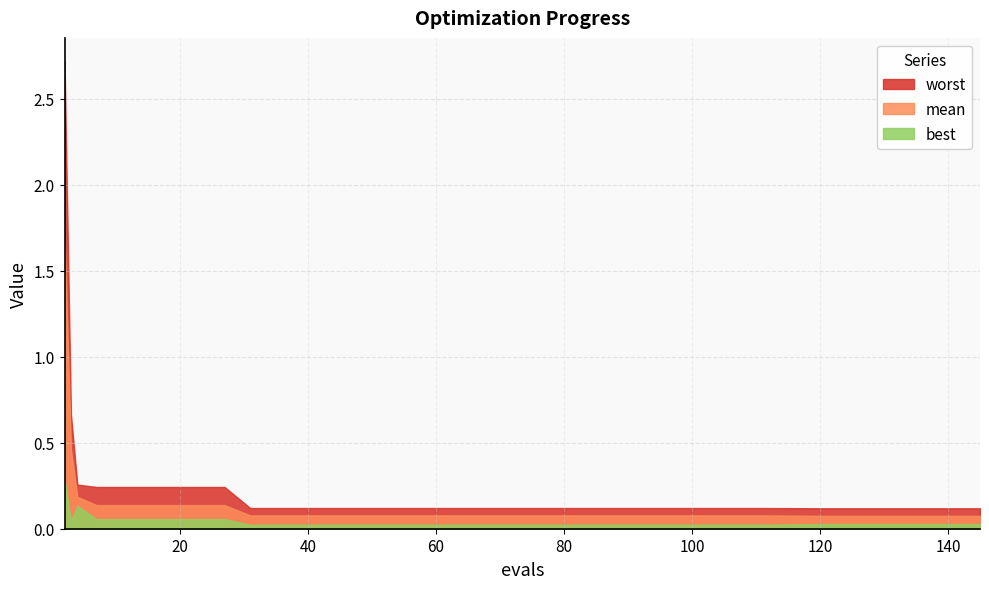

True or false: worst has a value of 0.1 at 91.

True